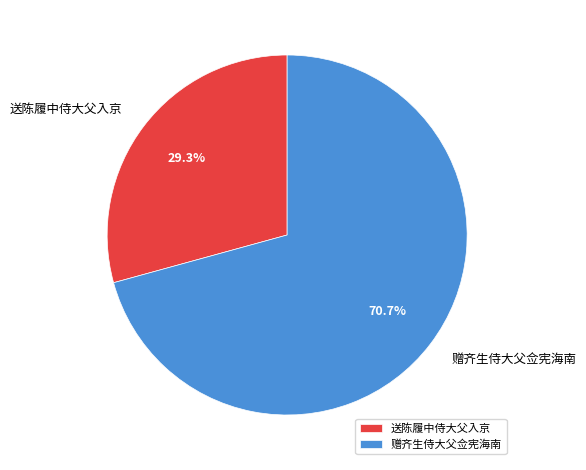

How much of the chart is everything except 送陈履中侍大父入京?

70.7%